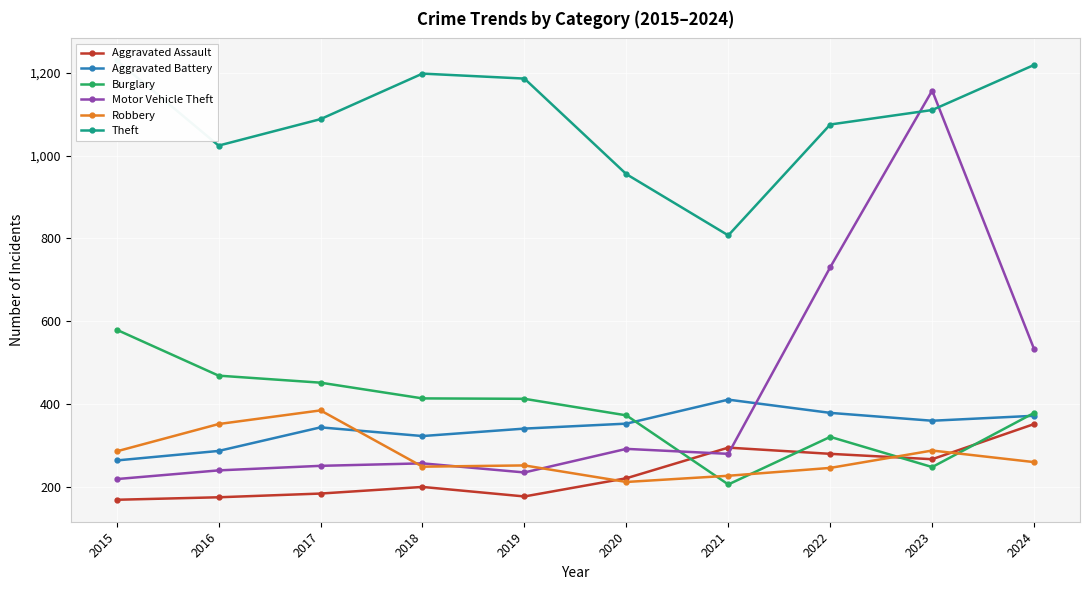

List the series in order of their peak value, lowest first.

Aggravated Assault, Robbery, Aggravated Battery, Burglary, Motor Vehicle Theft, Theft